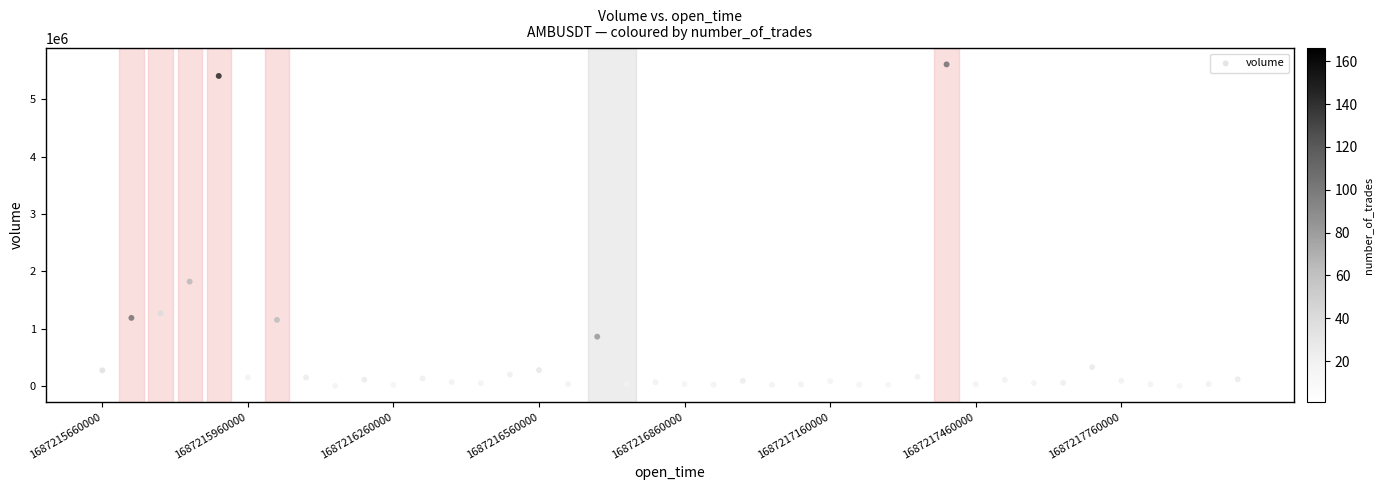

What is the range of X values (max minus min)?

2340000